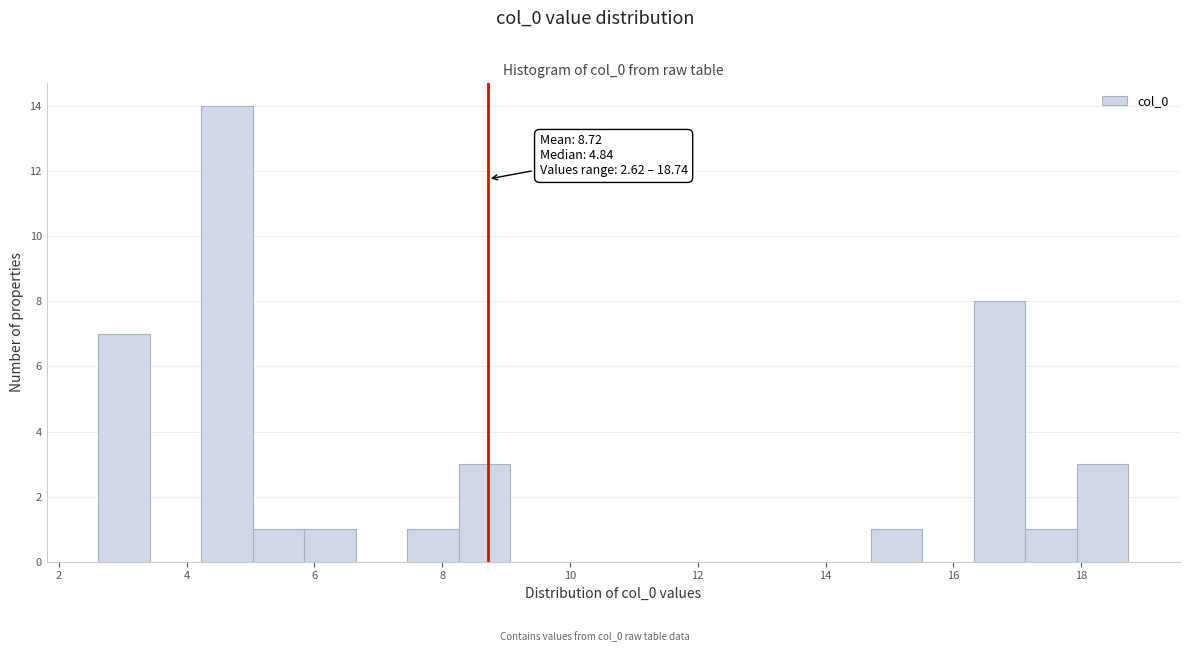

Over which range of the x-axis is the bar tallest?

4.2 to 5.0